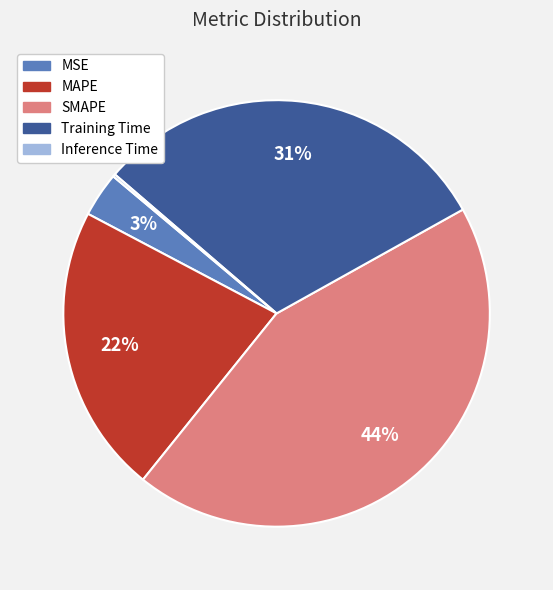

To the nearest percent, what percentage of the pie is Training Time?

31%